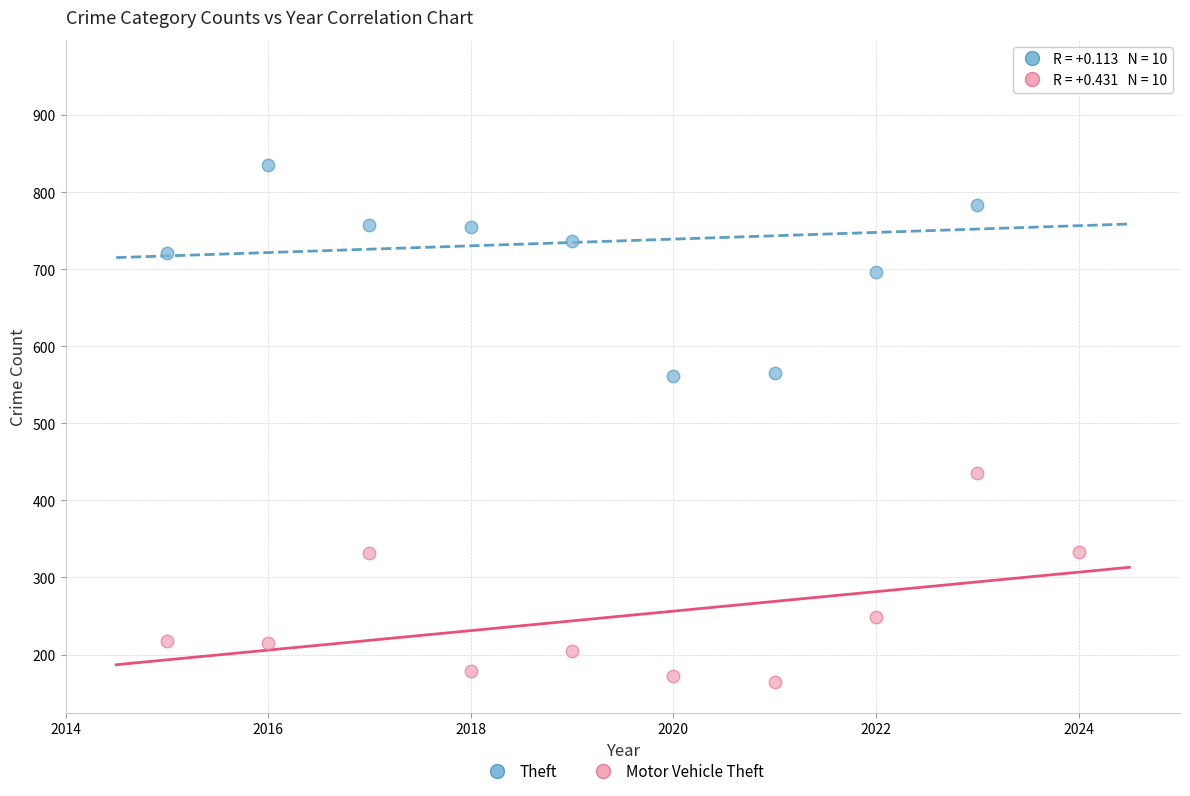

Across all data points, what is the range of X values (max minus min)?

9